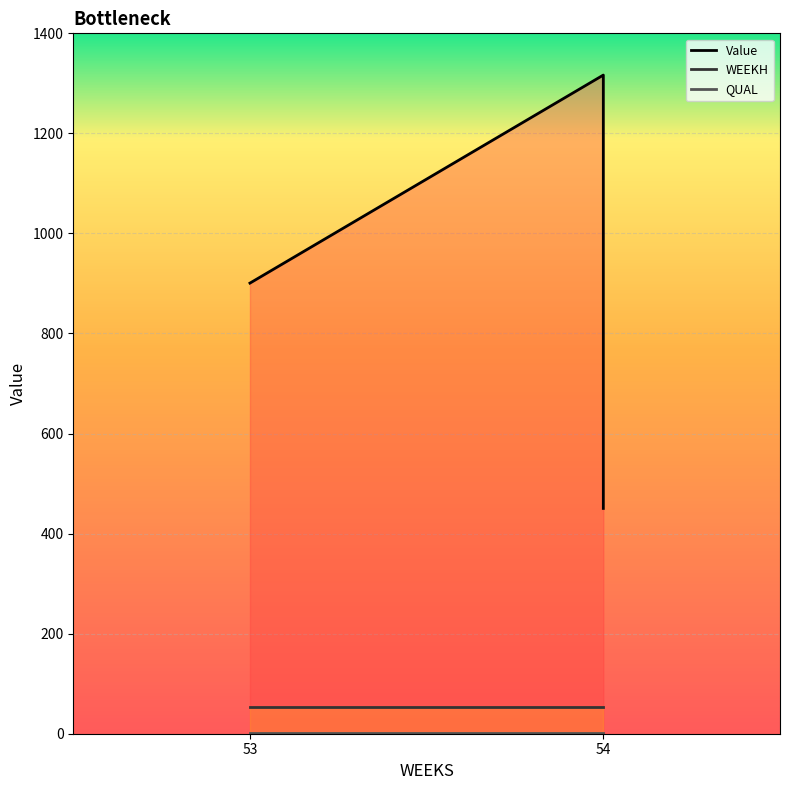

The value of Value at 54 is 1787.4. True or false?

False